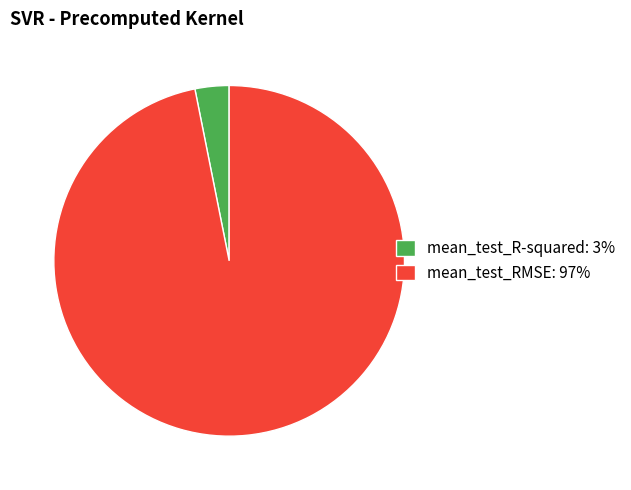

The mean_test_RMSE: 97% slice represents 88% of the pie. True or false?

False